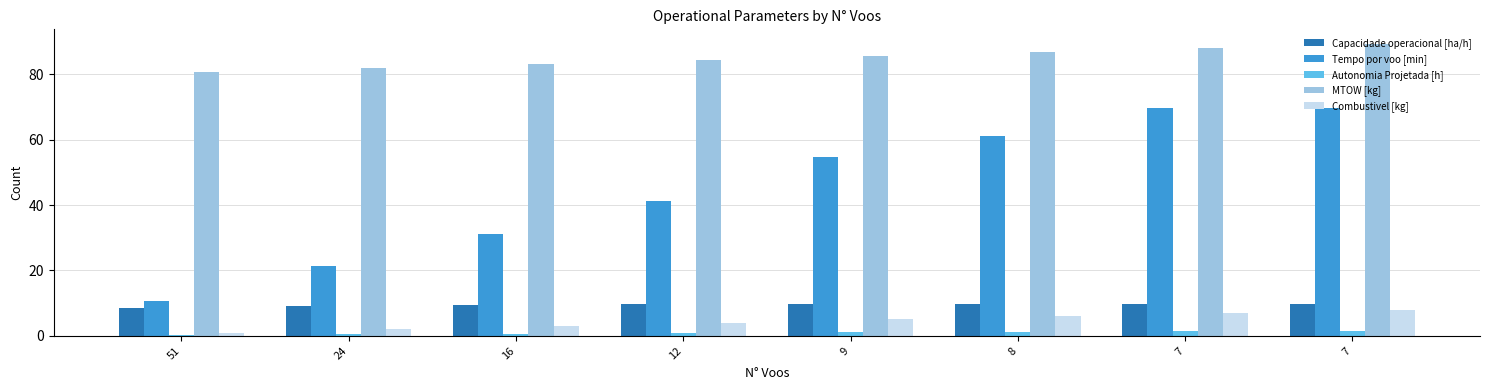

What is the total value across all series at 7?

176.2